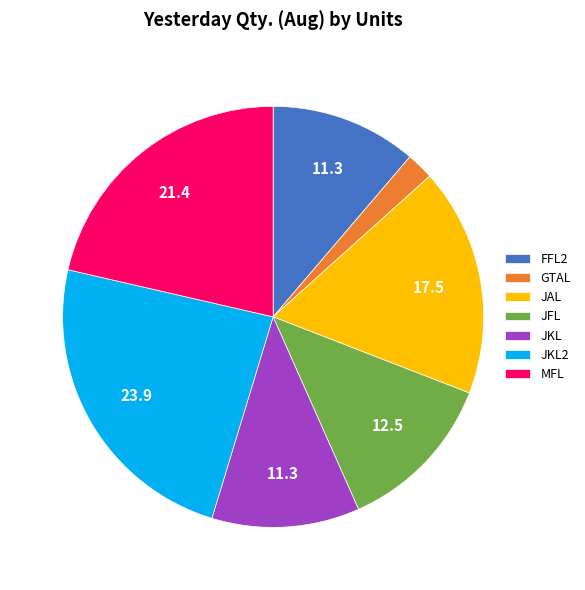

True or false: GTAL accounts for 2% of the total.

True